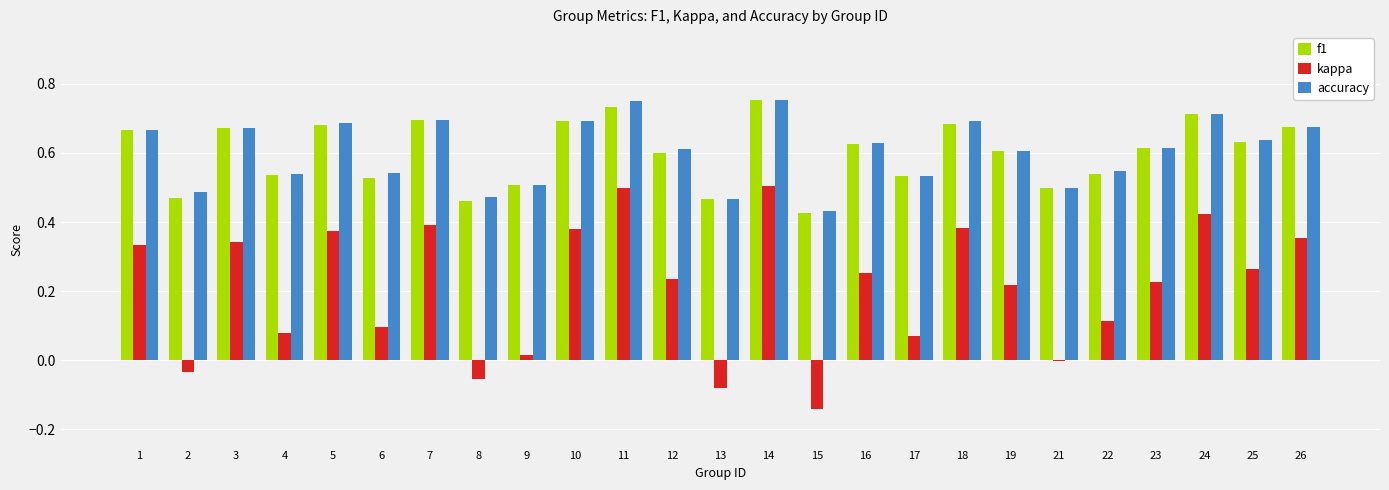

Does the chart contain stacked bars?

No